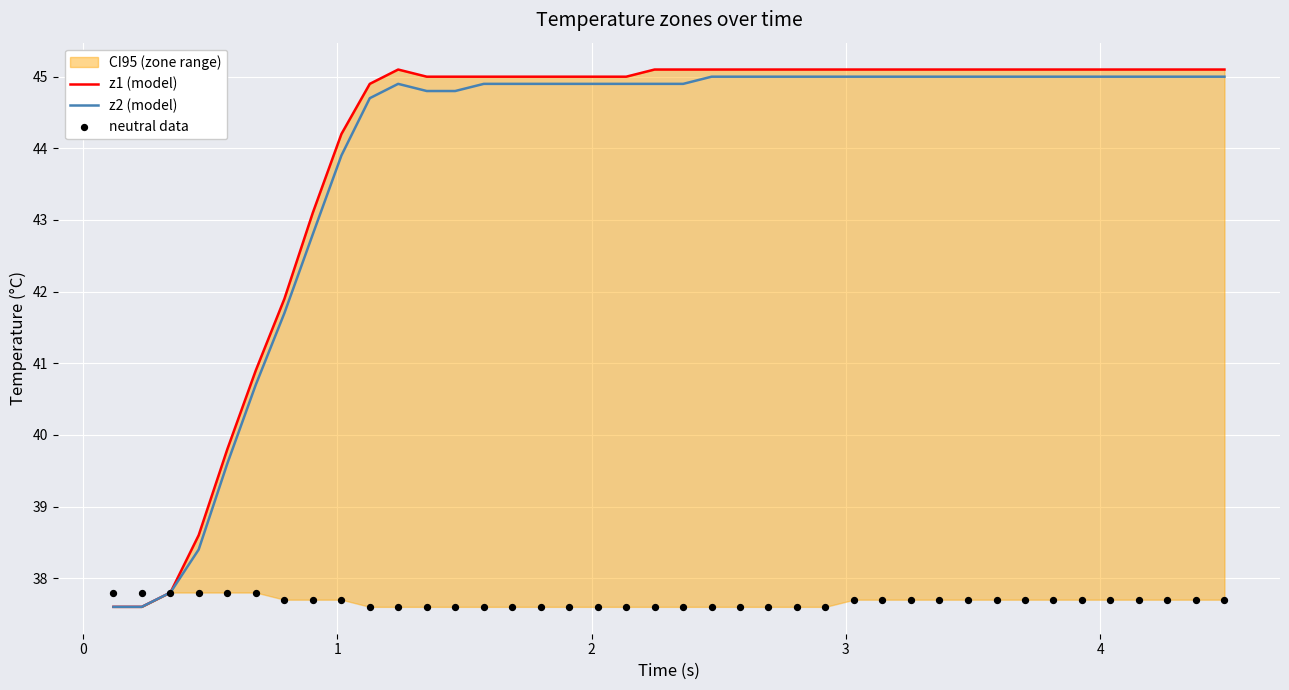

Which series has the largest Y range (max minus min)?

z1 (model)